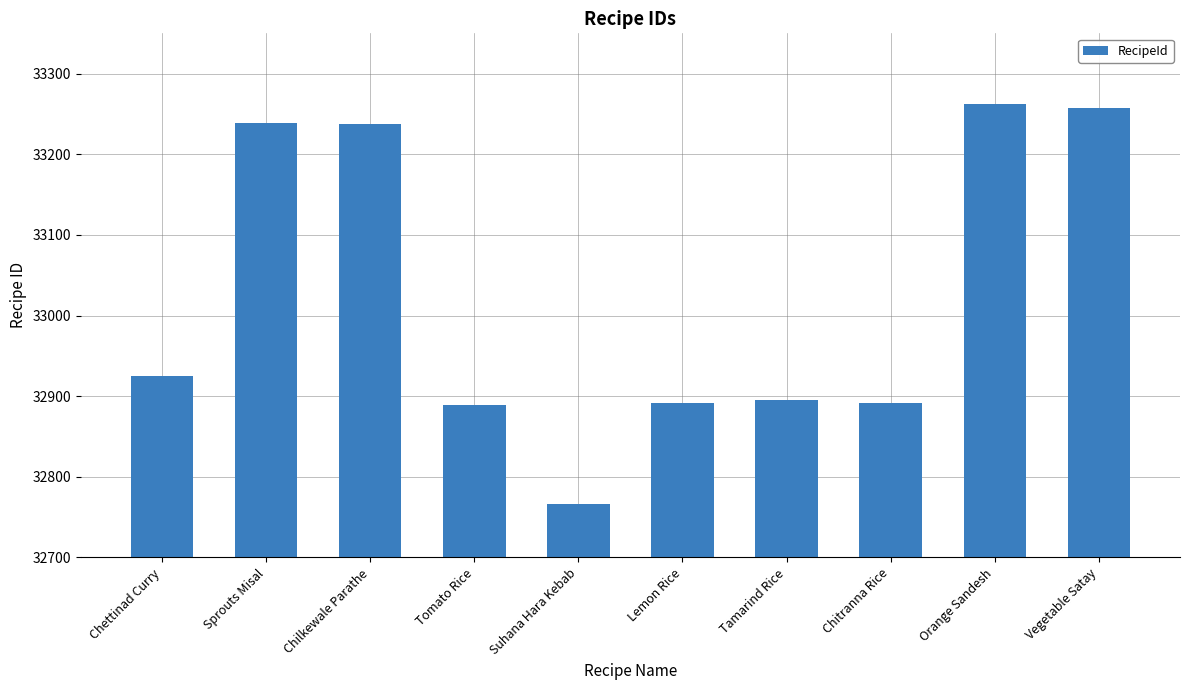

Read the value at Vegetable Satay, to the nearest 10.

33260